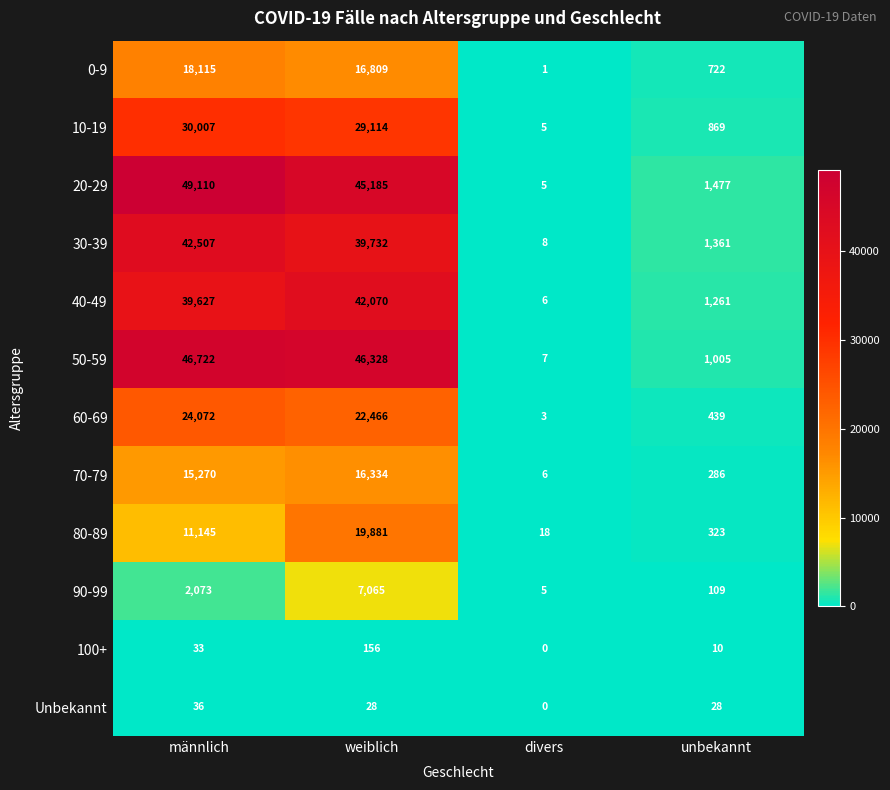

What is the approximate value of 60-69 at weiblich?

22466